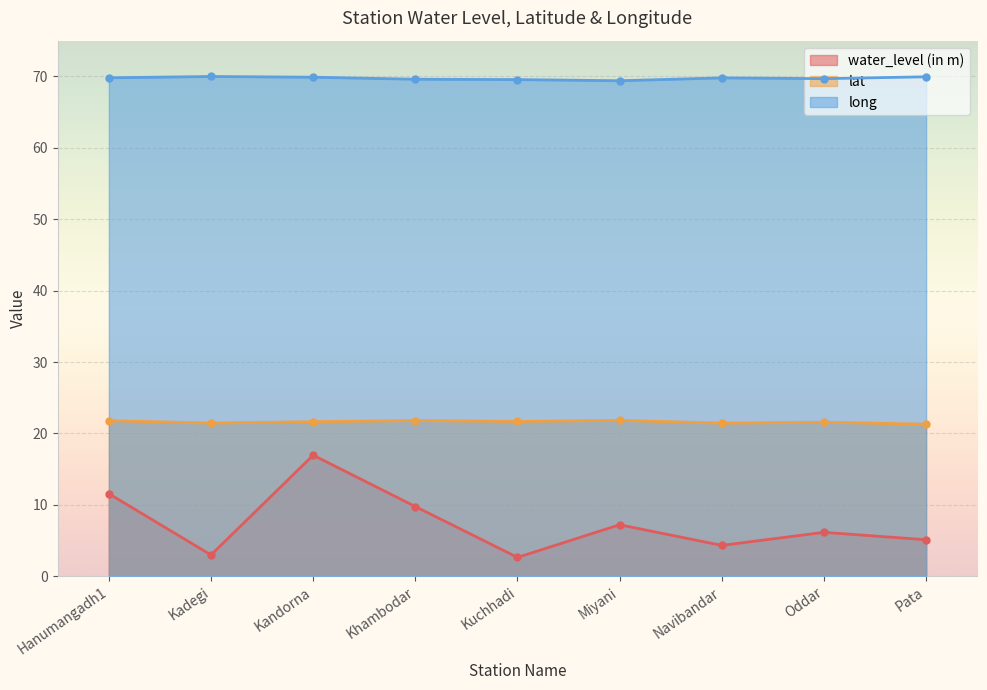

What is the difference between the highest and lowest values at Pata?

64.8